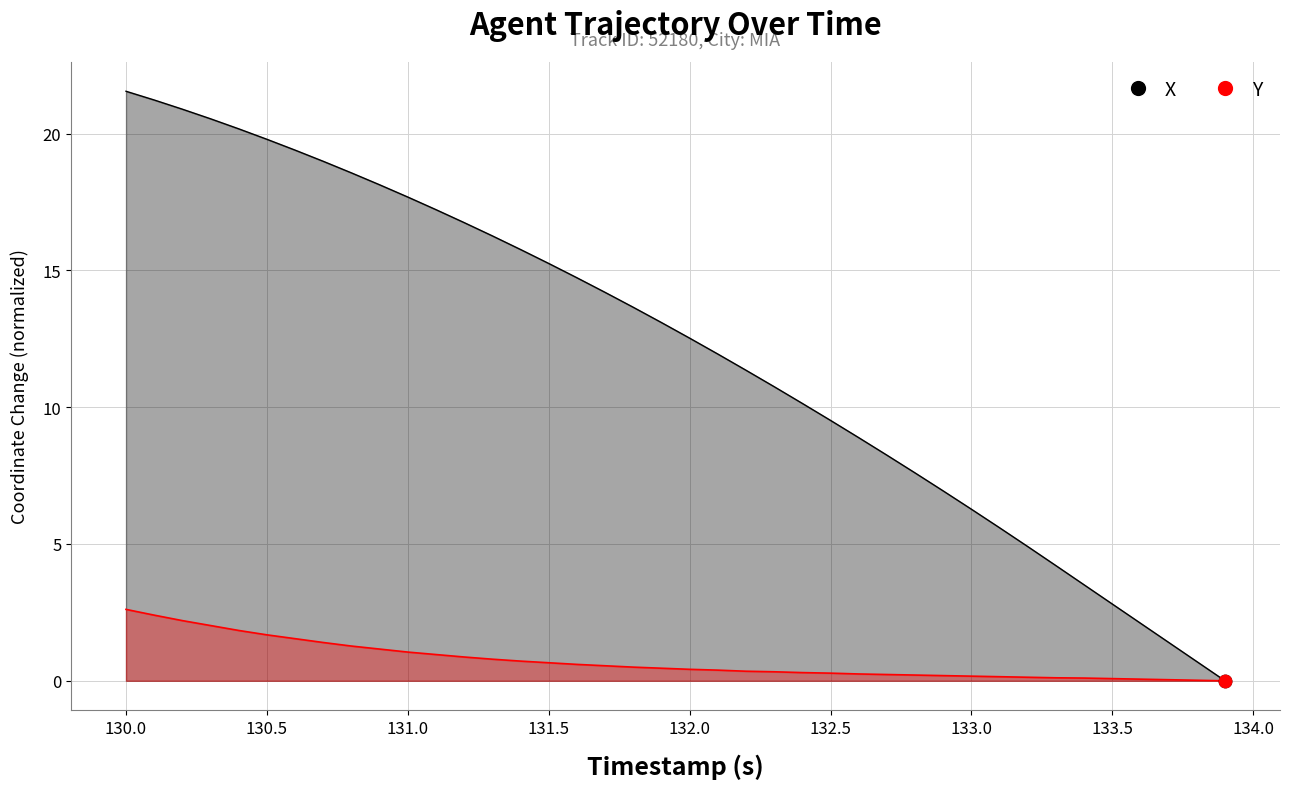

What is the total value across all series at 131.3?

17.1